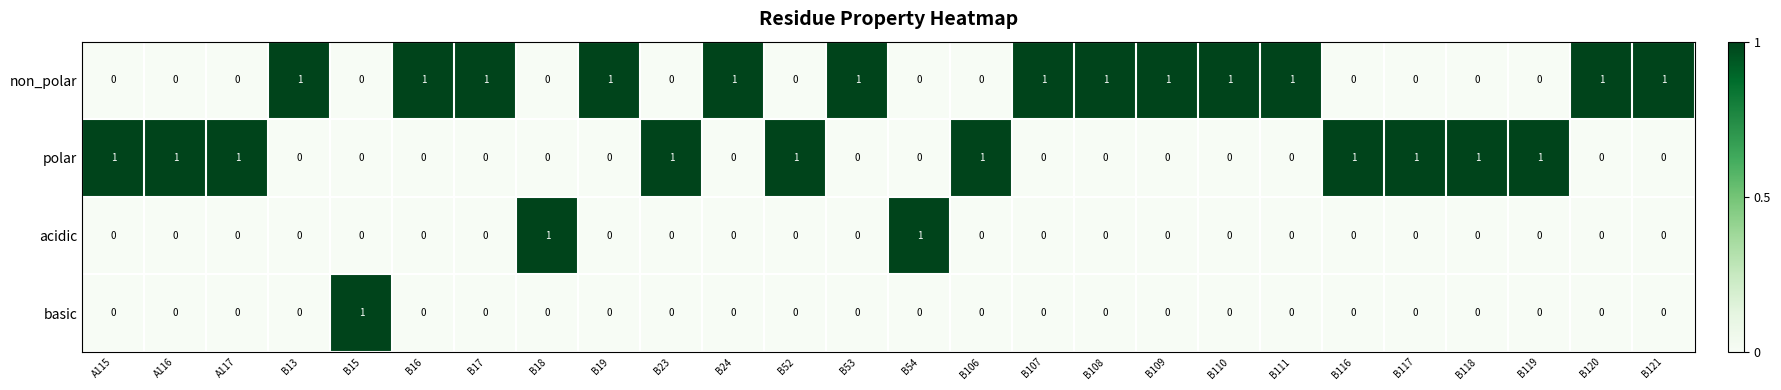

The value of basic at B106 is 0. True or false?

True